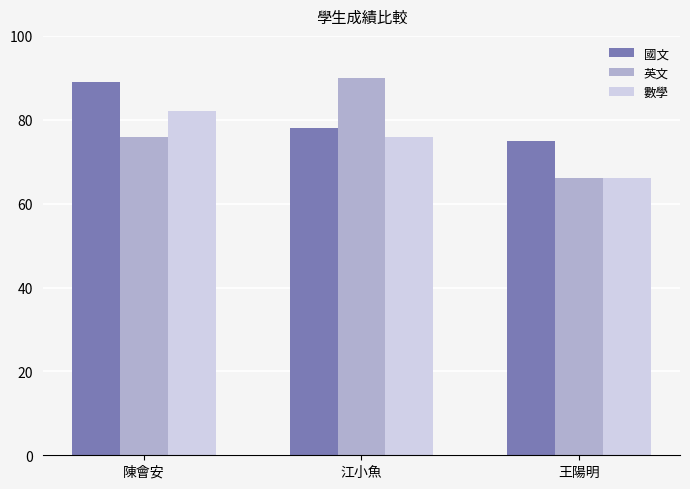

How many values in the 英文 series are below 76?

1